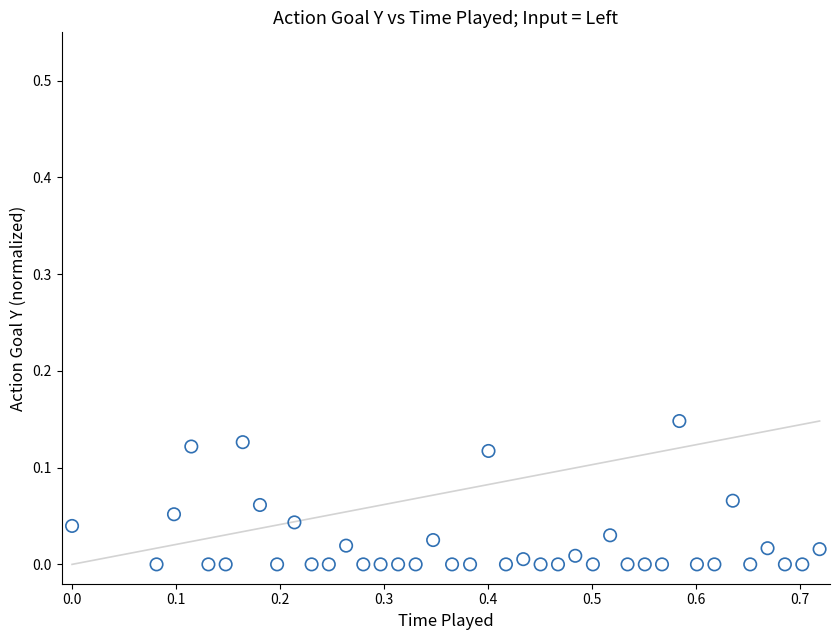

What is the range of X values (max minus min)?

0.7